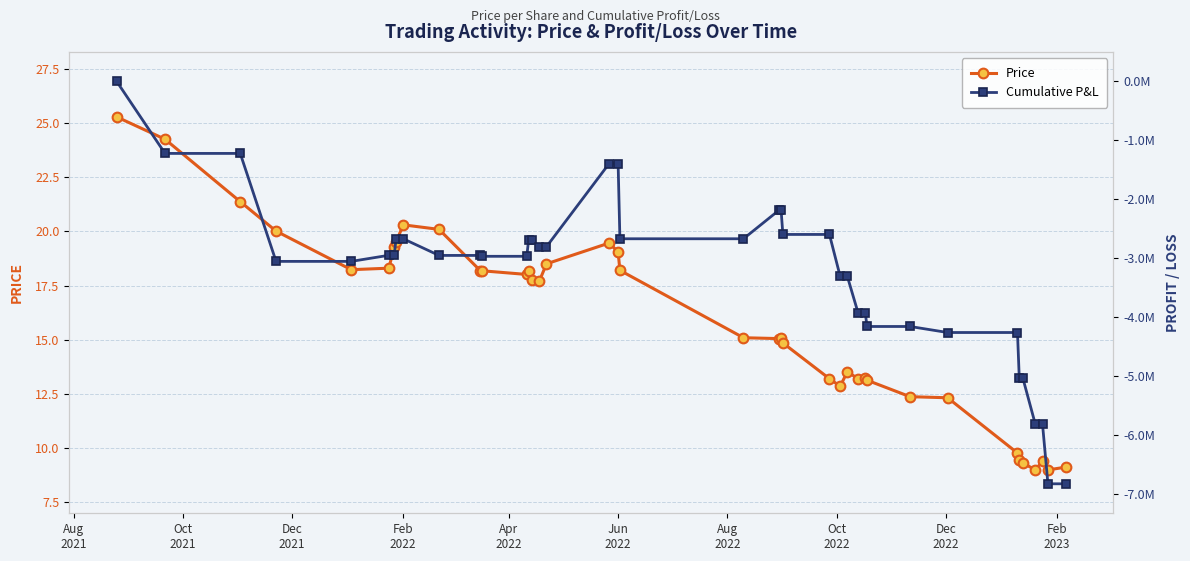

True or false: Price has more than 1 interior local peaks.

True